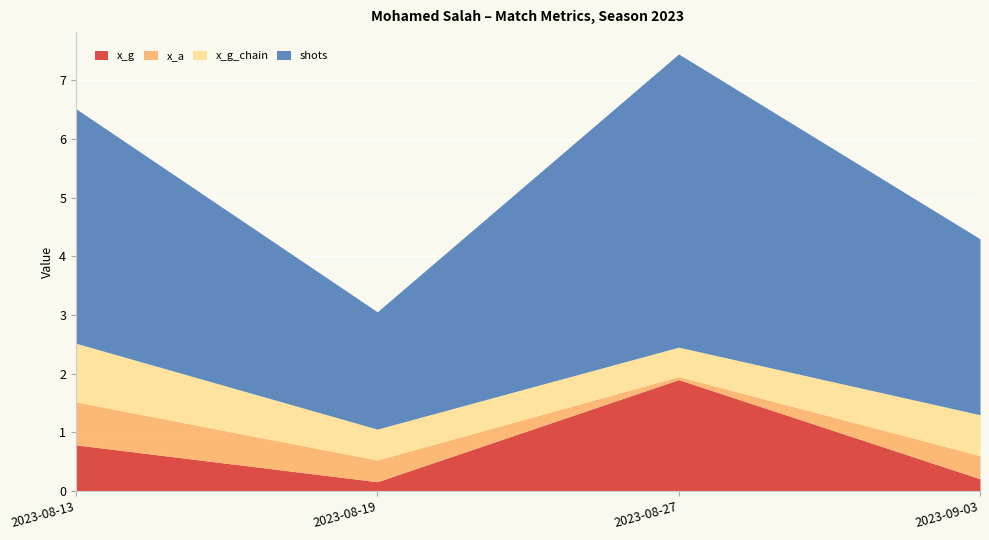

What is the approximate value of shots at 2023-08-19?

2.0